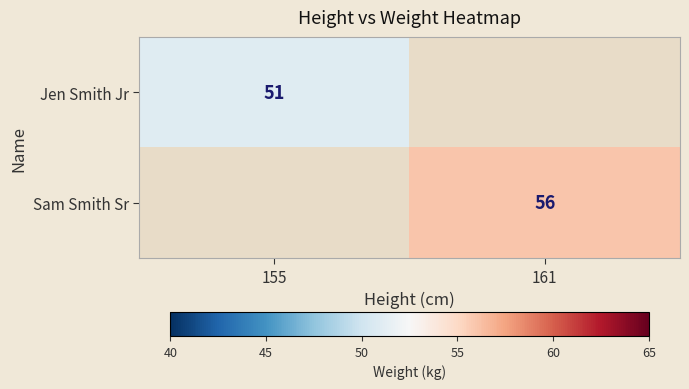

At how many categories does at least one series exceed 51?

1